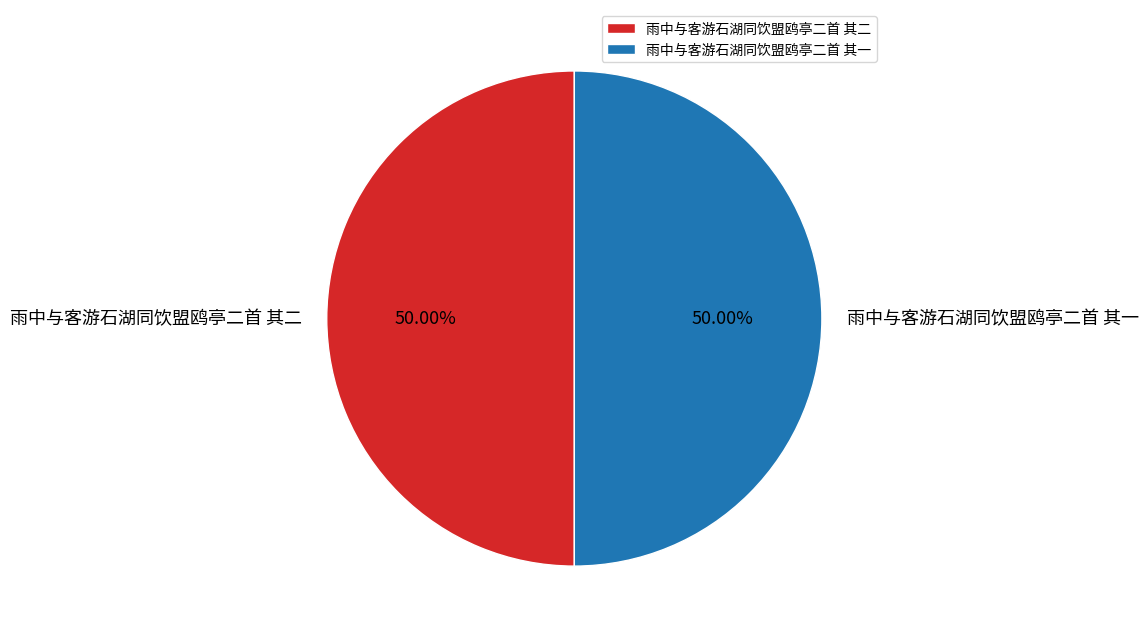

To the nearest percent, what is the combined percentage of 雨中与客游石湖同饮盟鸥亭二首 其一 and 雨中与客游石湖同饮盟鸥亭二首 其二?

100%